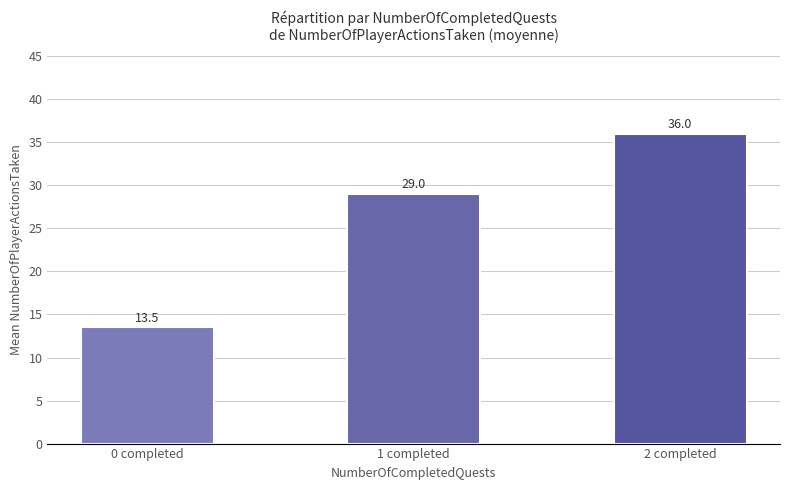

What is the difference between the maximum and second lowest values?

7.0